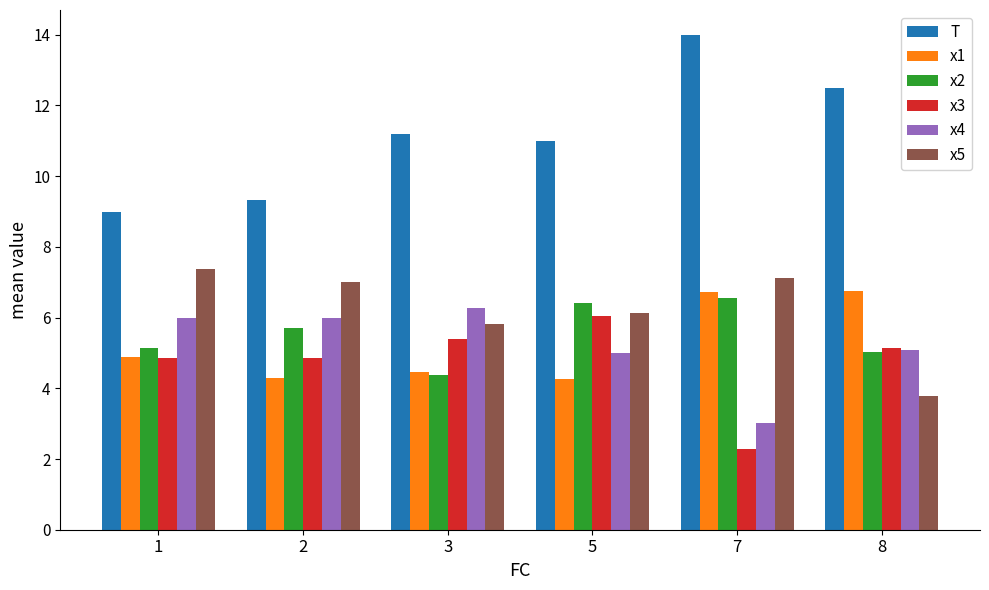

What is the difference between the second highest and second lowest values in the x2 series?

1.4